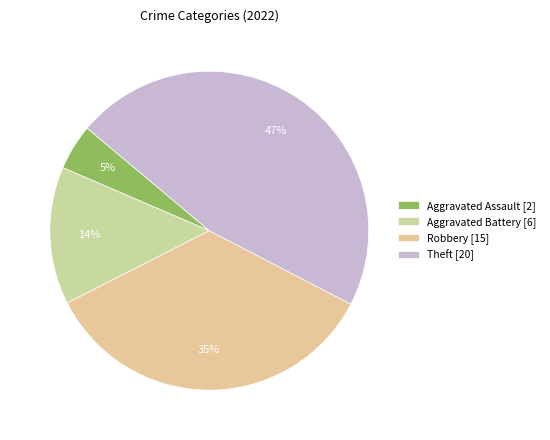

How many segments does this pie chart have?

4